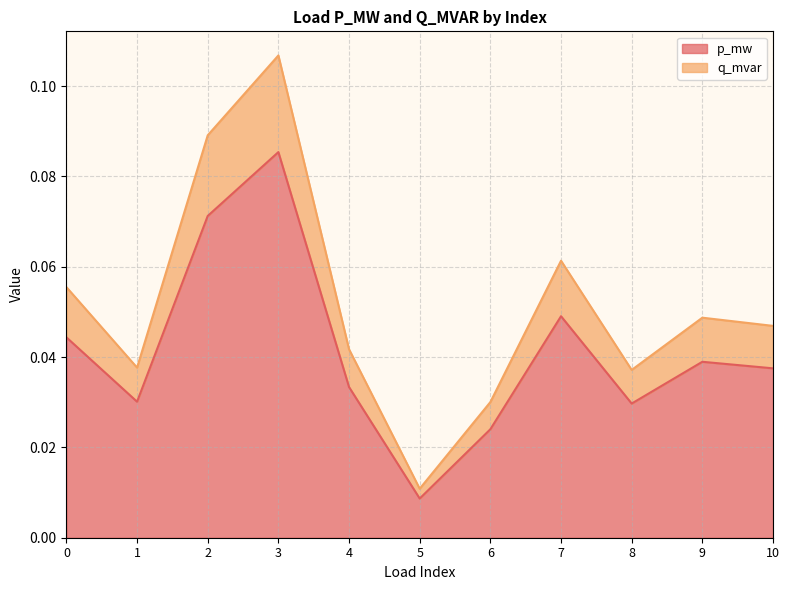

Does the chart display data point markers on the line(s)?

No